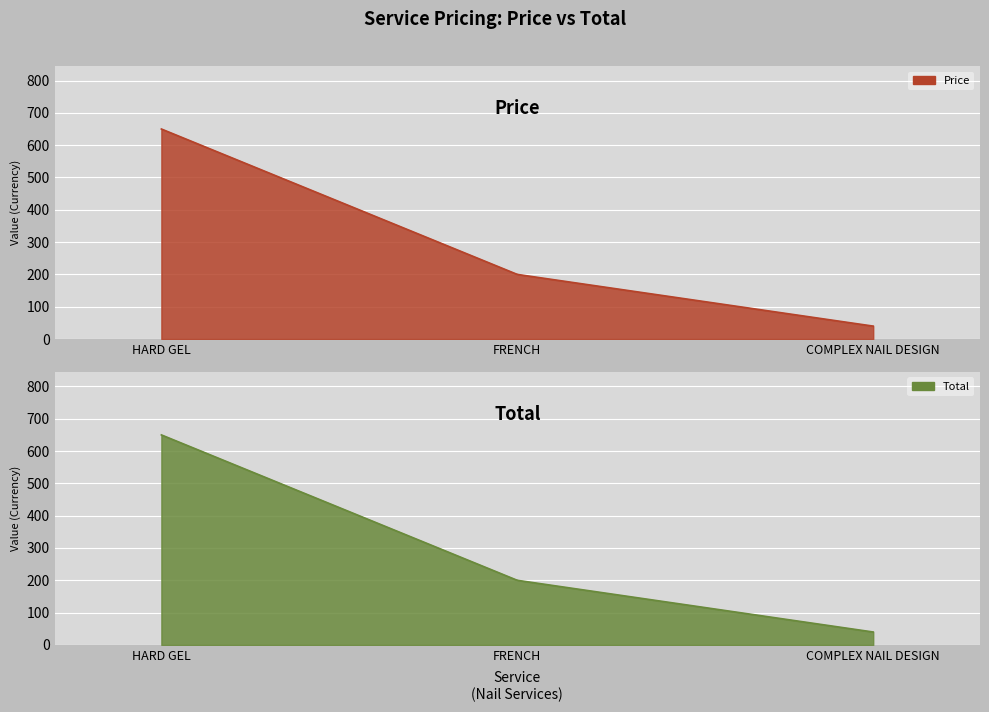

Where is Total nearest to the value 345?

FRENCH